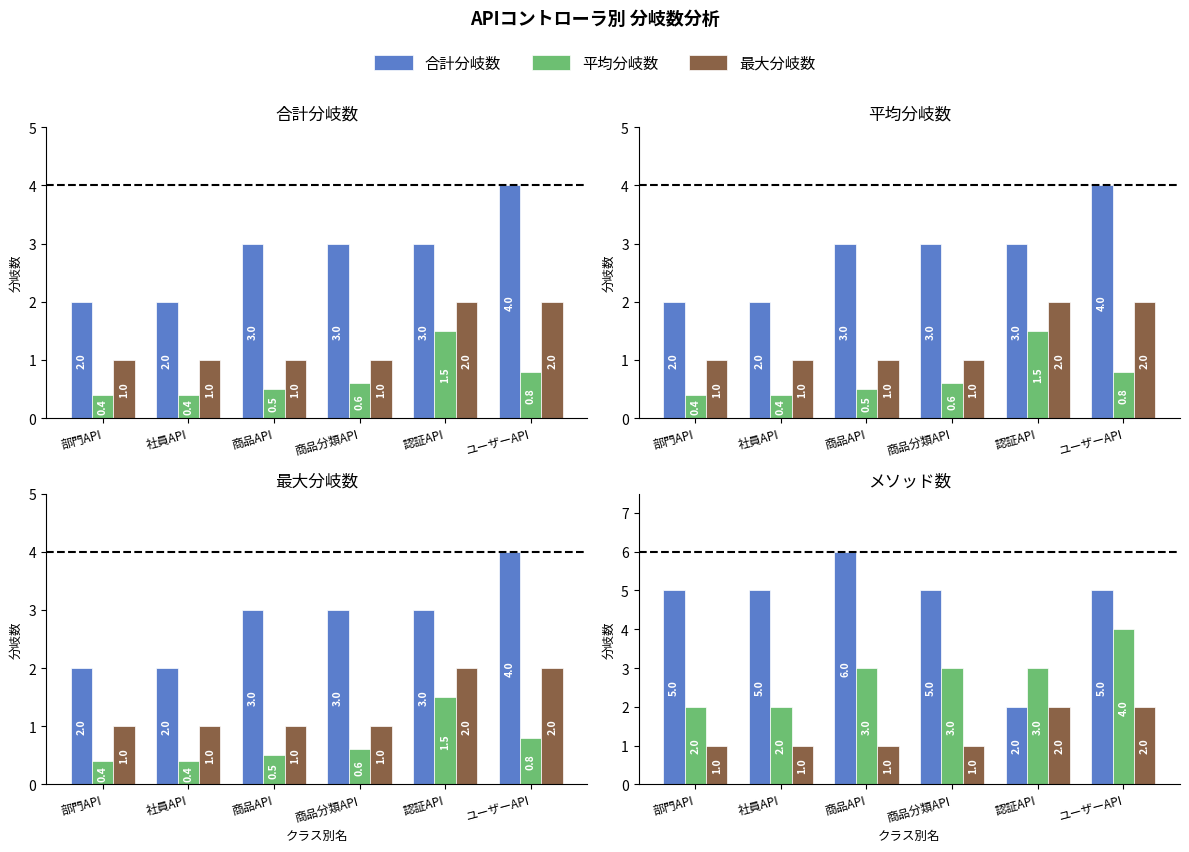

Are the bars grouped side by side (vs. stacked)?

Yes